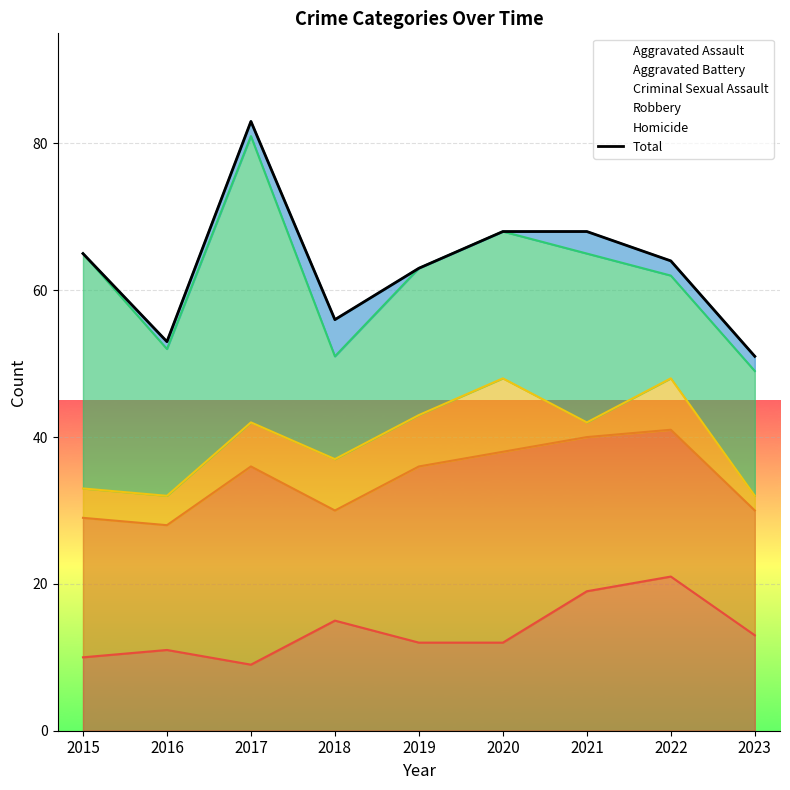

How many values exceed 64?

4